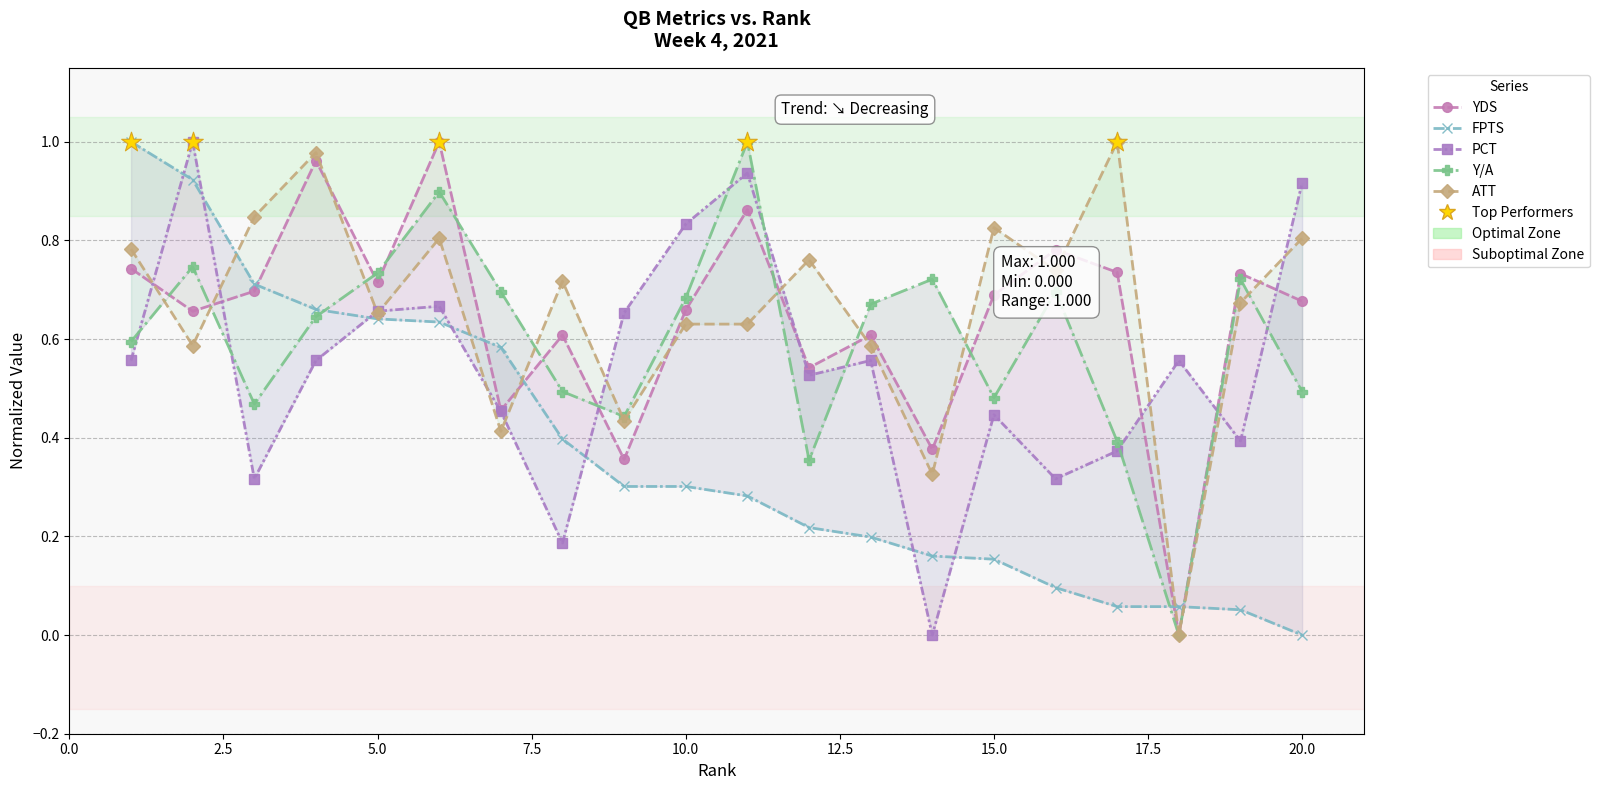

At how many categories does at least one series exceed 0?

20